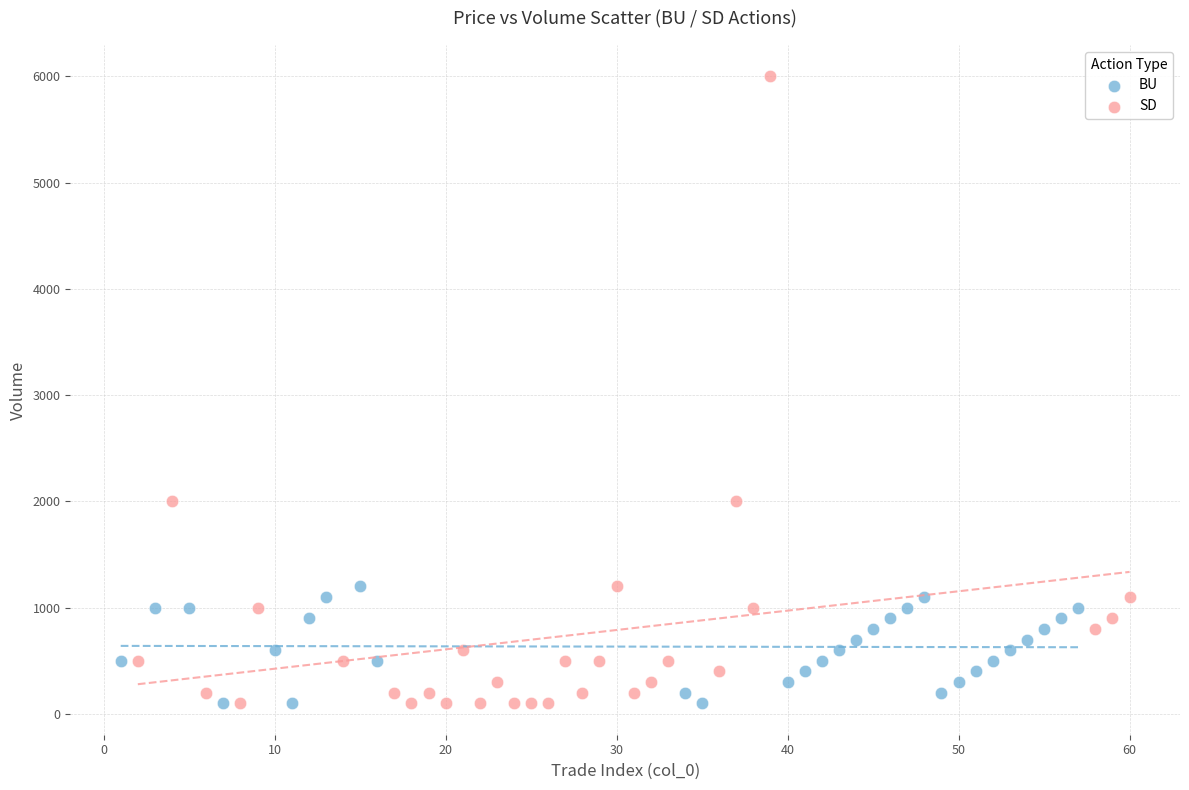

Which series reaches the maximum Y coordinate?

SD